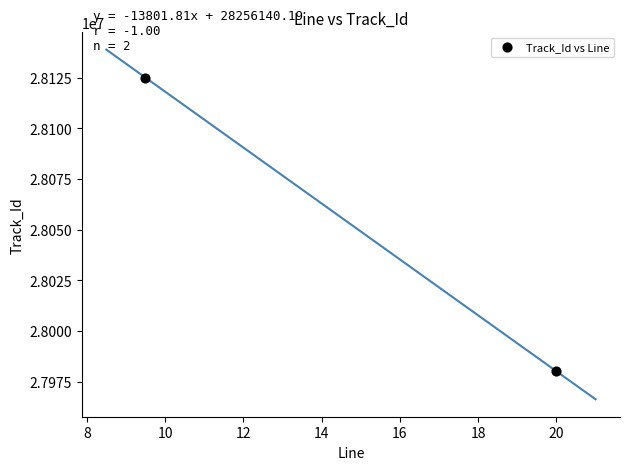

What is the range of Y values (max minus min)?

144919